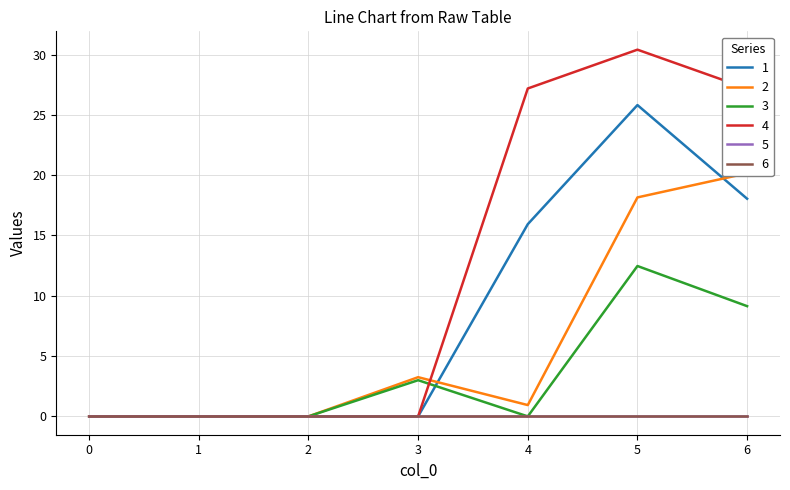

Which series has the widest spread of values?

4